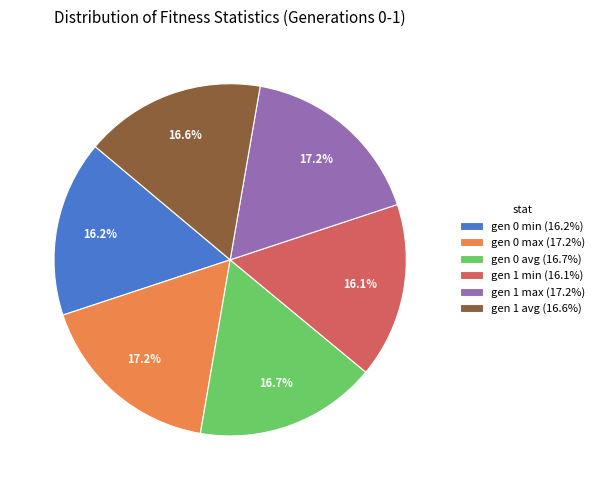

How many slices are in this pie chart?

6